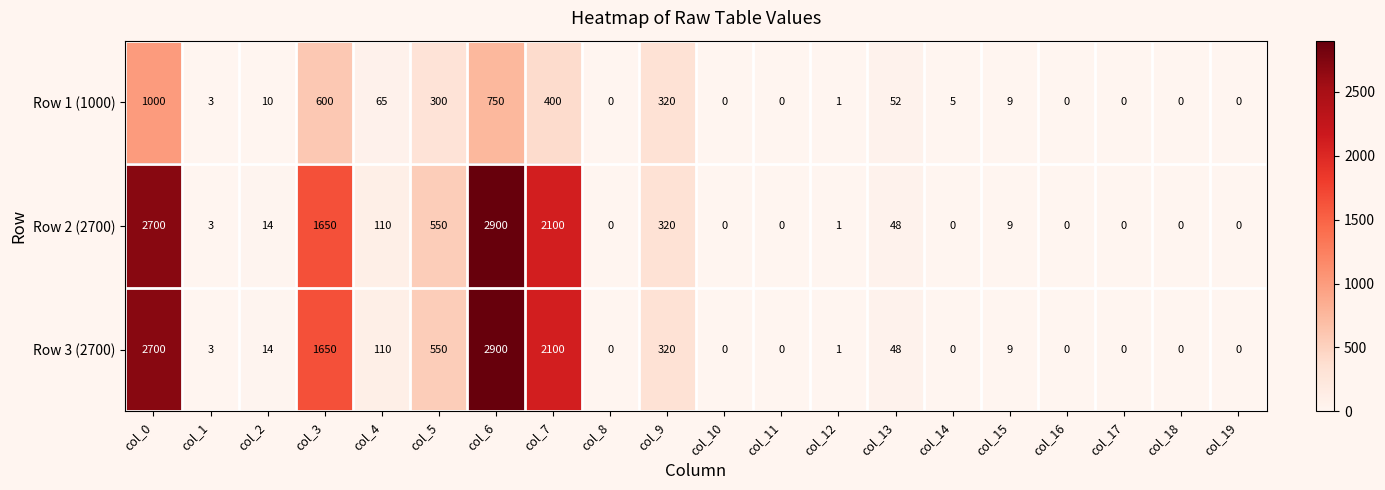

At how many categories does at least one series exceed 1517?

4